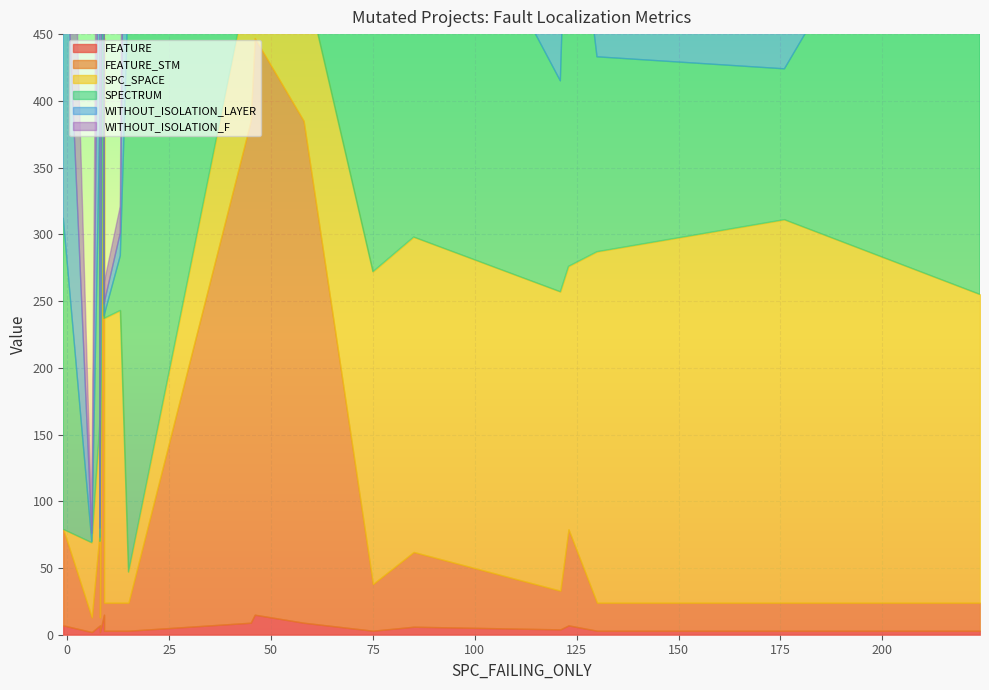

What is the difference between the WITHOUT_ISOLATION_LAYER values at 1 and 9?

331